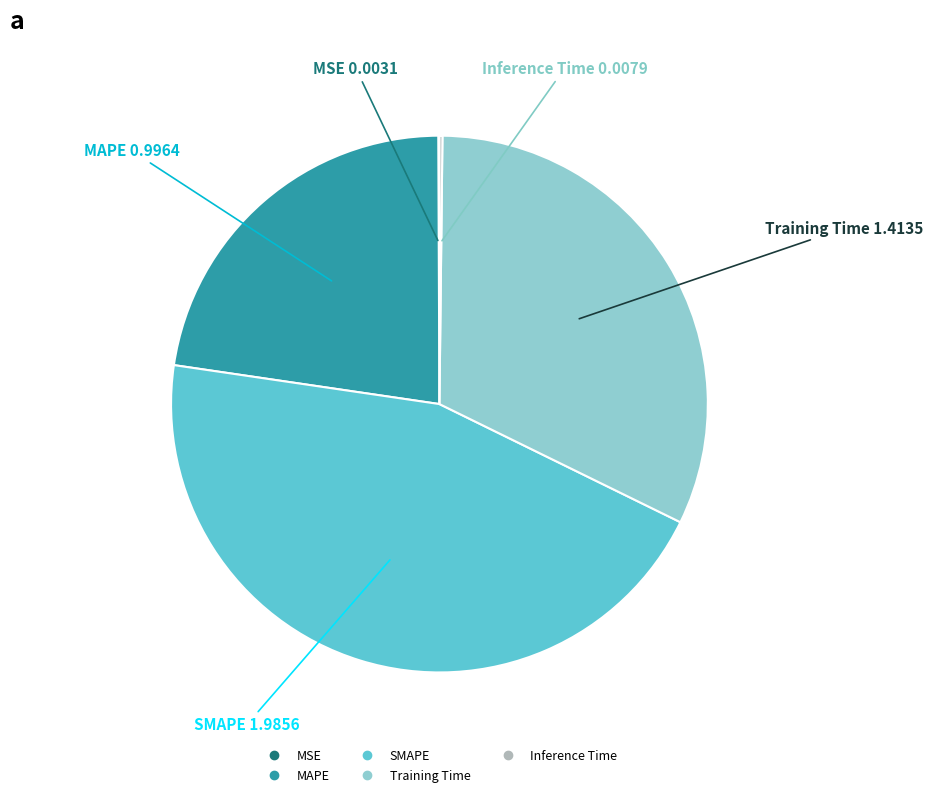

Between Training Time and SMAPE, which is larger?

SMAPE